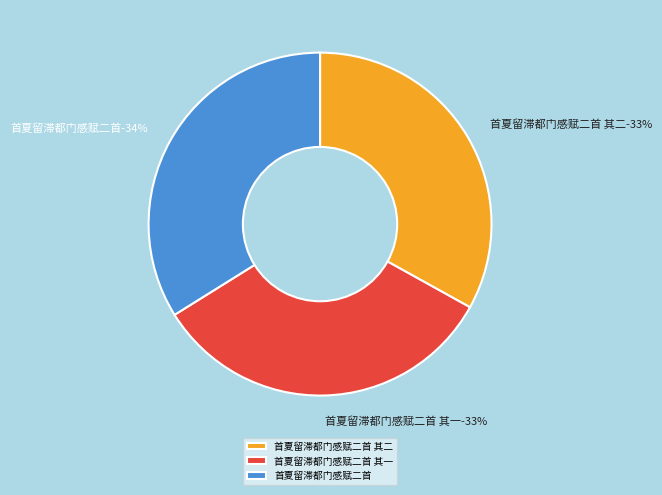

Does 首夏留滞都门感赋二首 其二 account for over 50% of the chart?

No